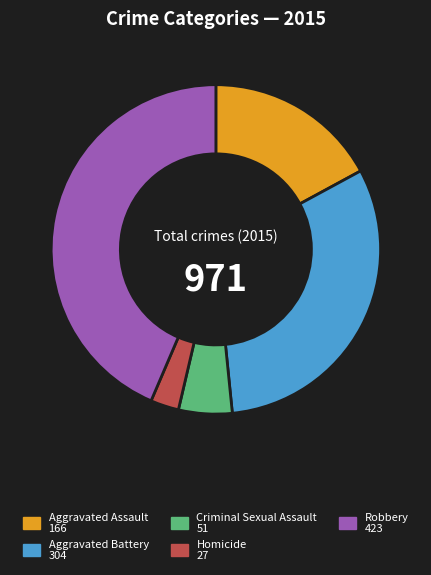

What is the smallest slice in the pie chart?

Homicide